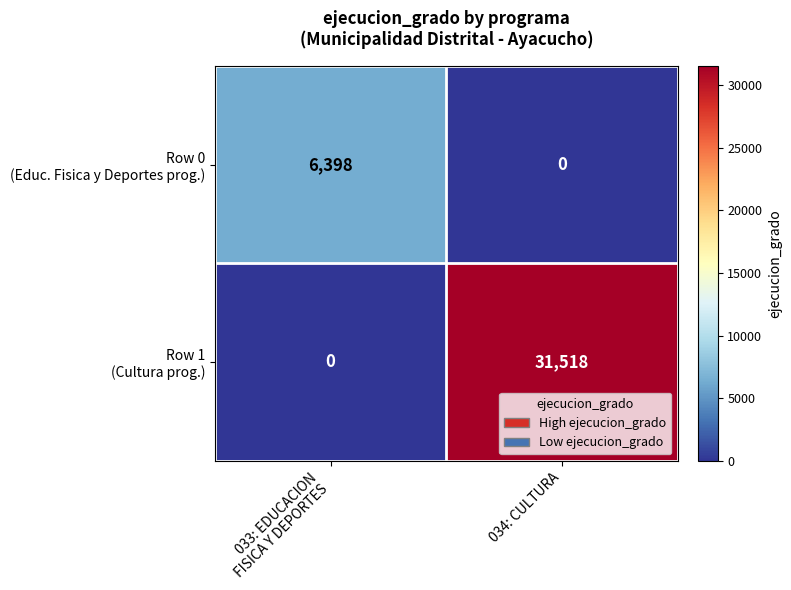

At which category is the sum across all series the highest?

034: CULTURA